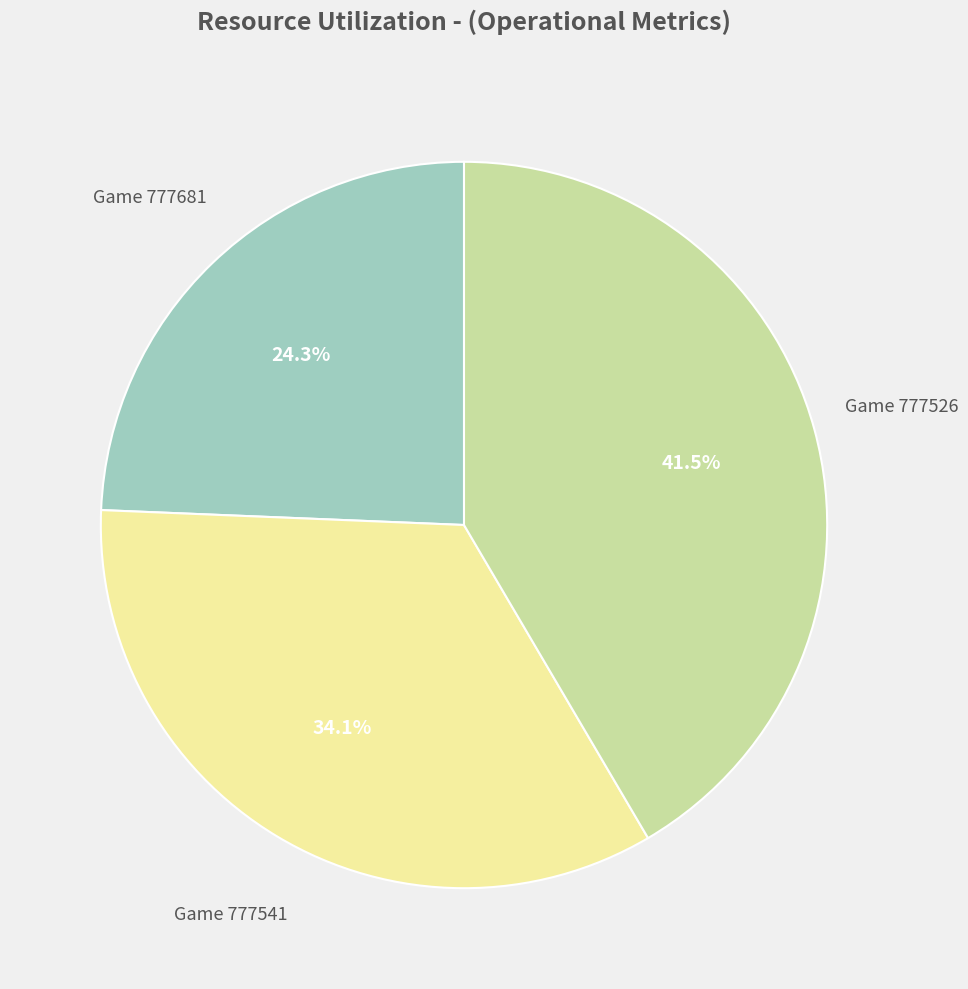

Is there any slice that represents more than half of the pie?

No